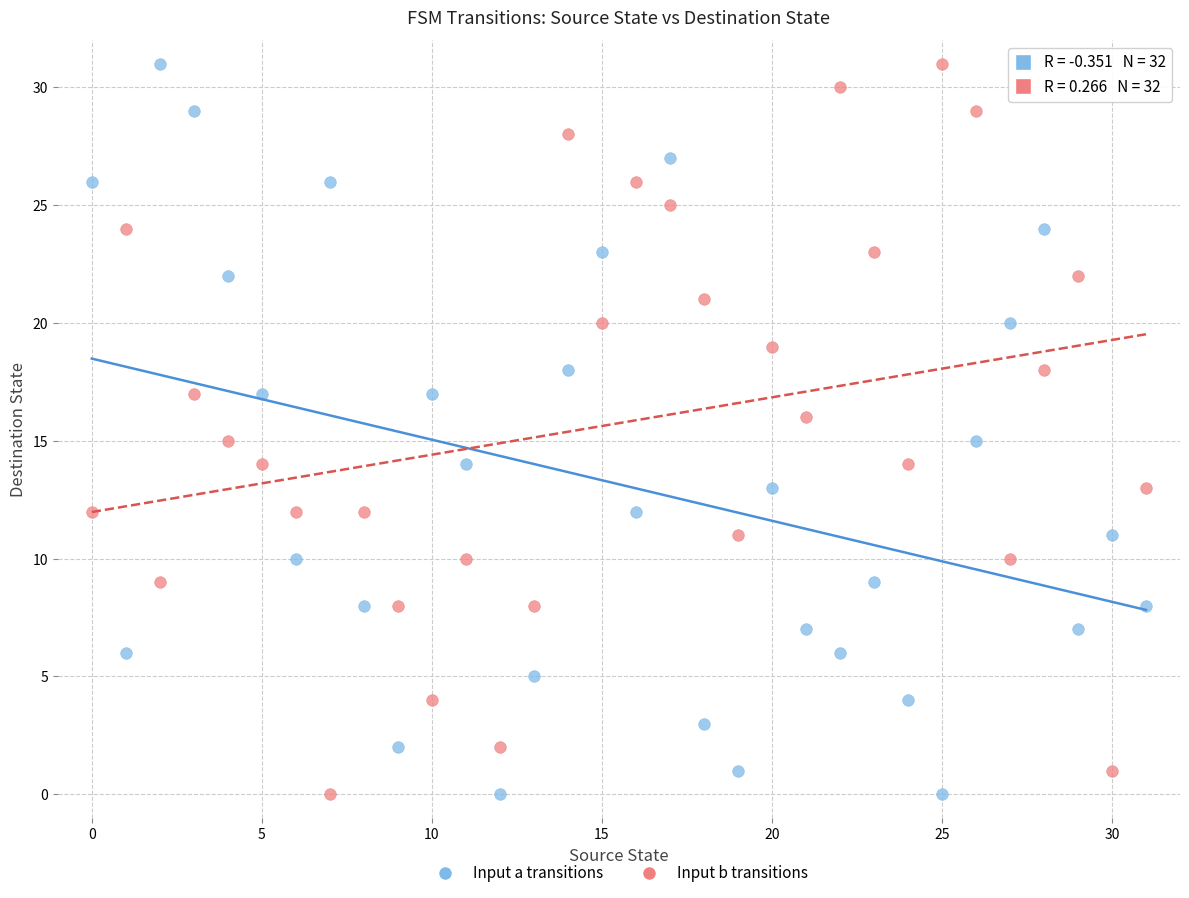

Across all data points, what is the range of Y values (max minus min)?

31